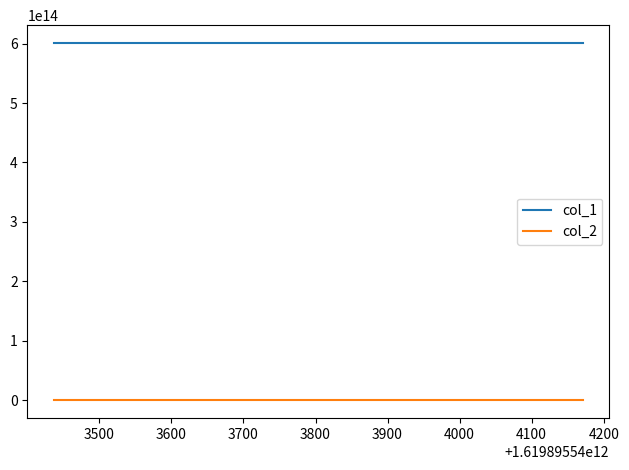

Which series has the largest total across all categories?

col_1